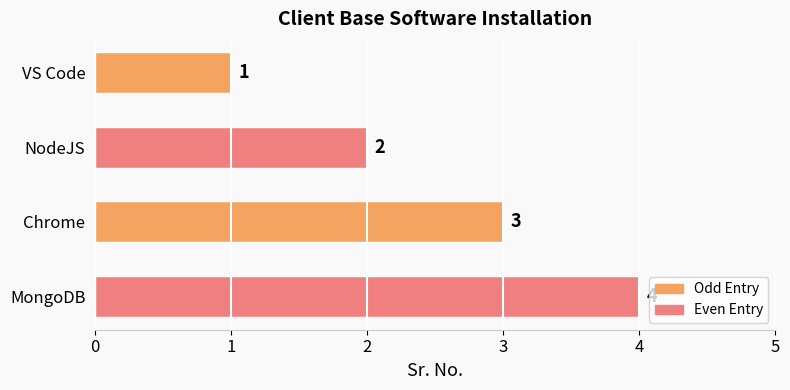

Which category has the lowest value across all series?

VS Code